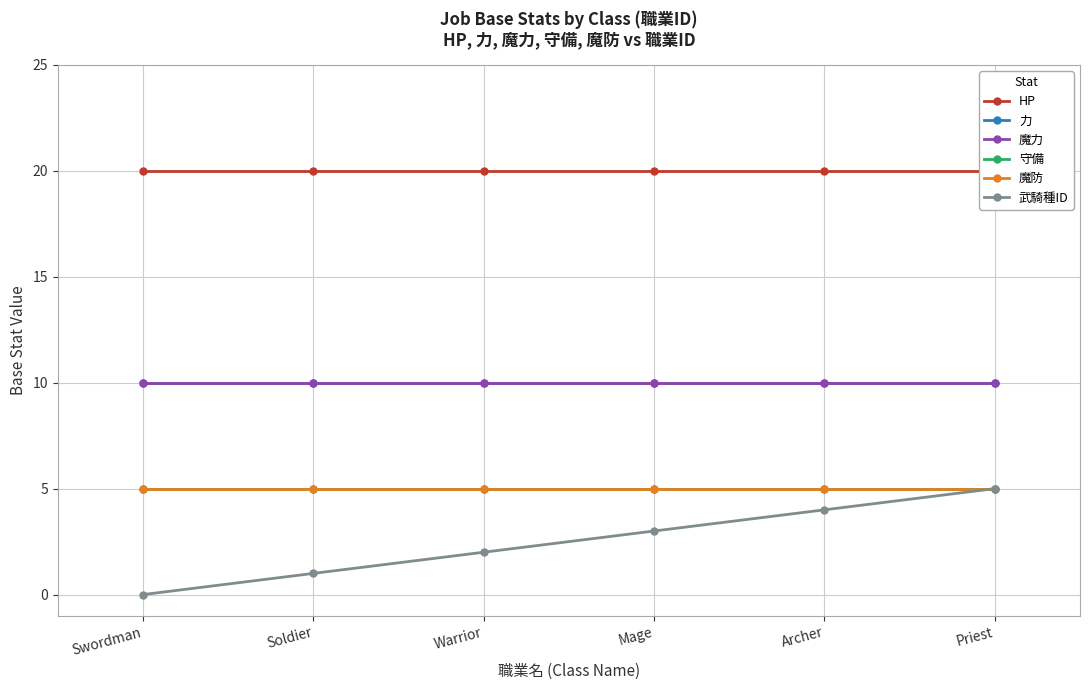

Is it true that HP equals 20 at Warrior?

True